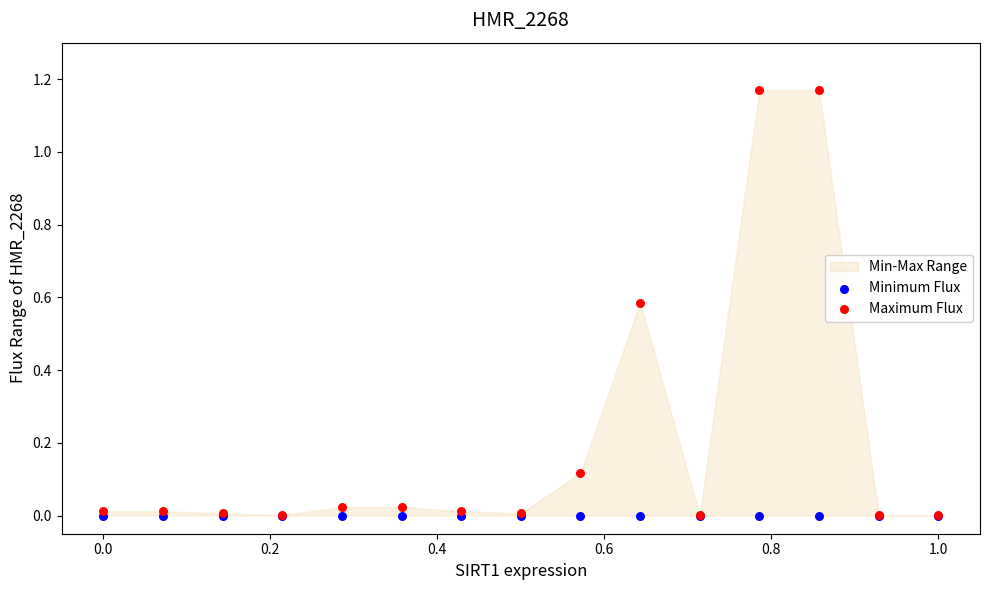

Which series has the largest Y range (max minus min)?

Maximum Flux